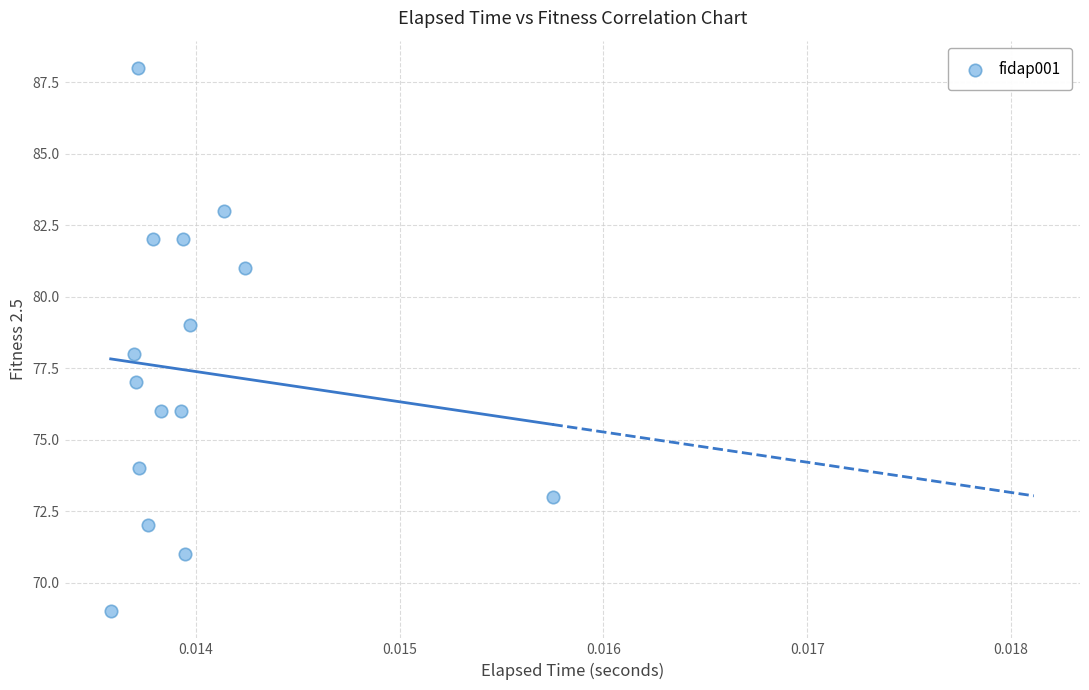

What is the range of Y values (max minus min)?

19